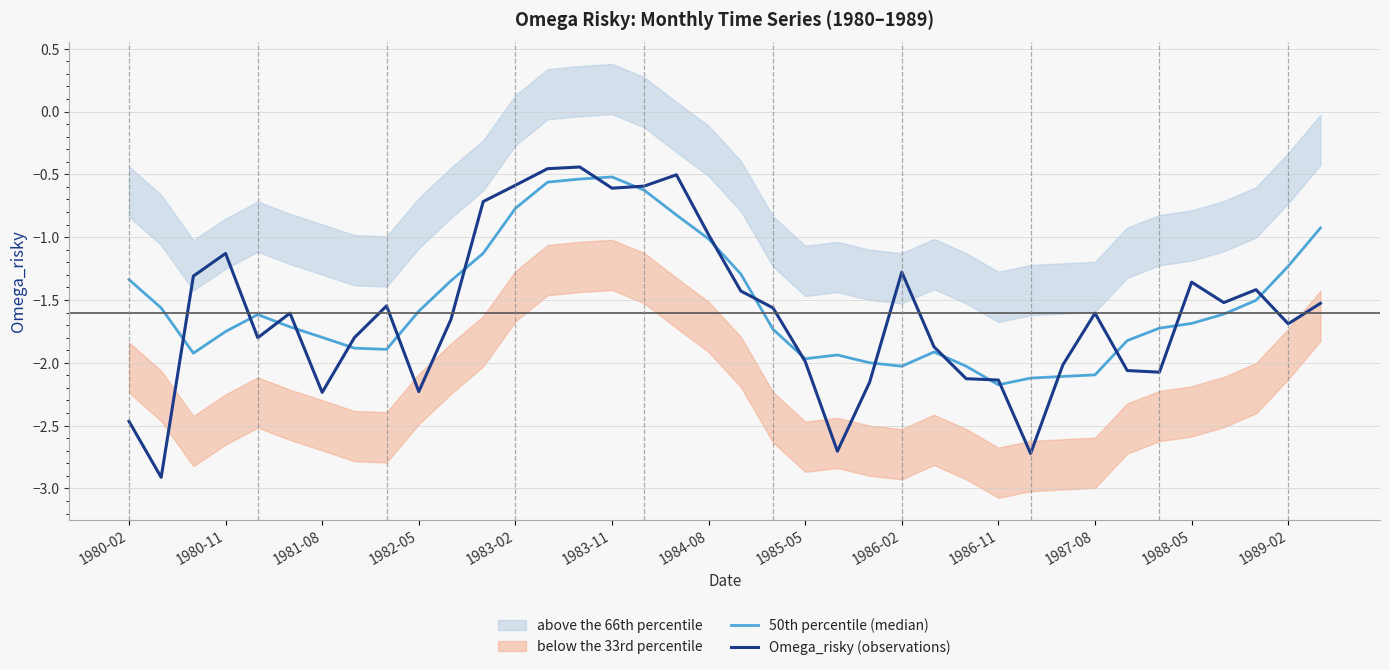

What is the total value across all series at 1985-05?

-4.0